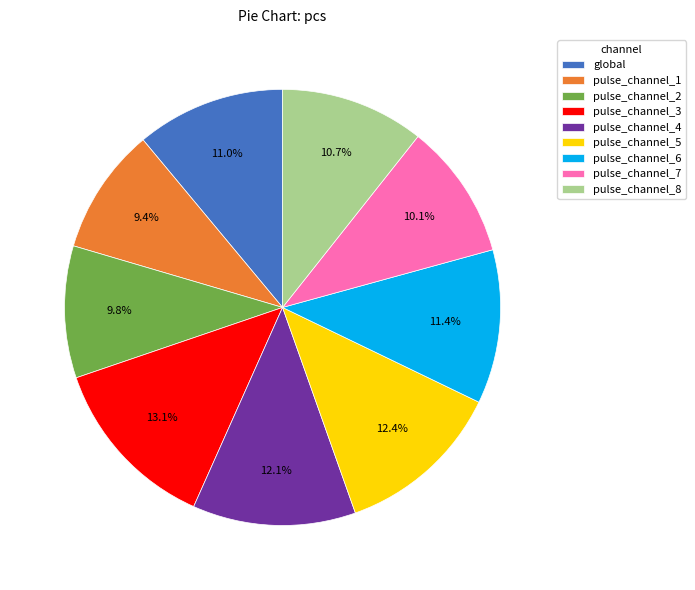

To the nearest percent, what portion does global represent?

11%